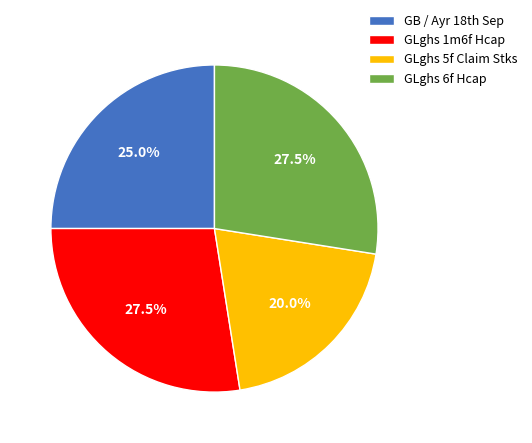

Does any single category account for the majority?

No